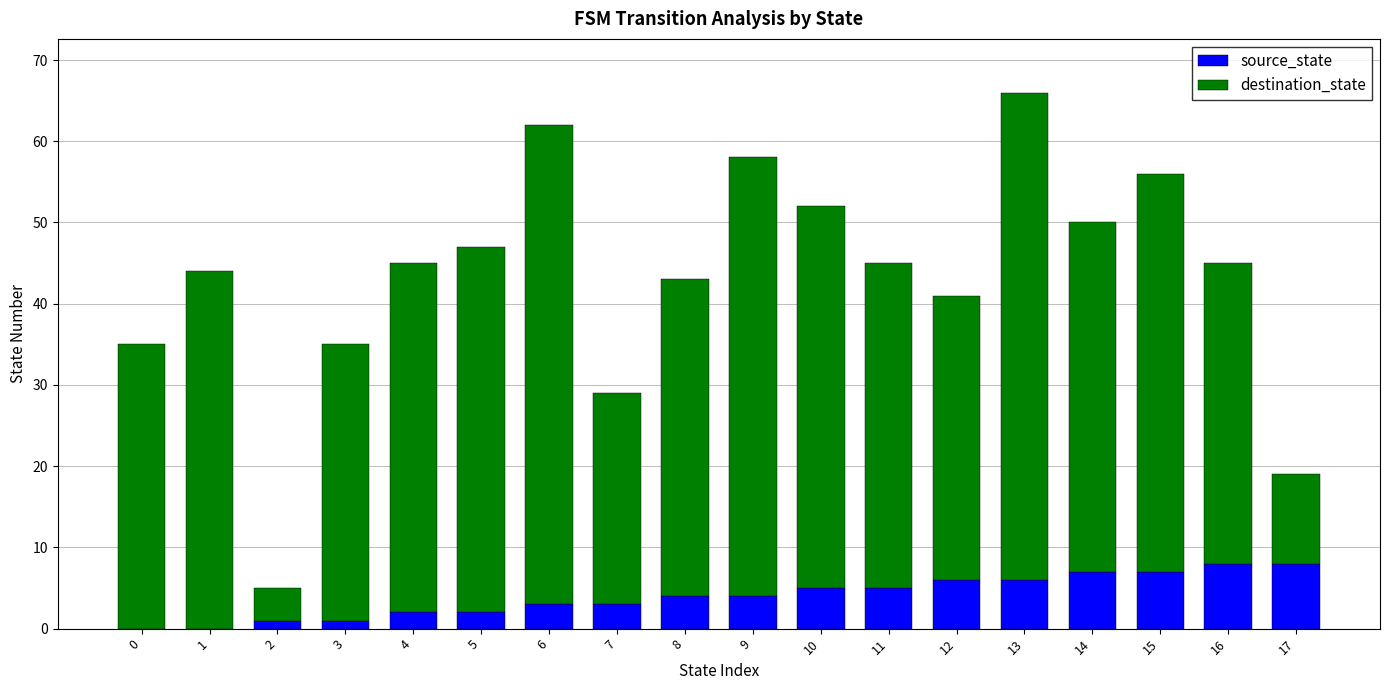

What is the sum of all source_state values?

72